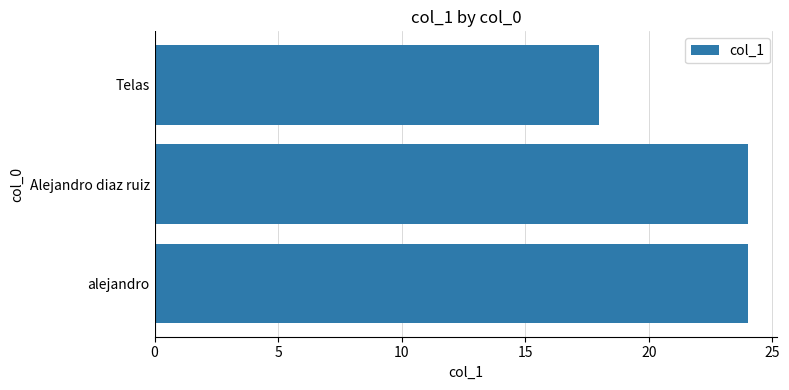

The value at Telas is 9. True or false?

False